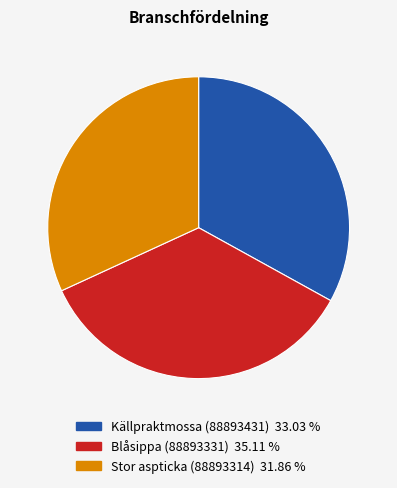

Which category has the smallest portion of the pie?

Stor aspticka (88893314)